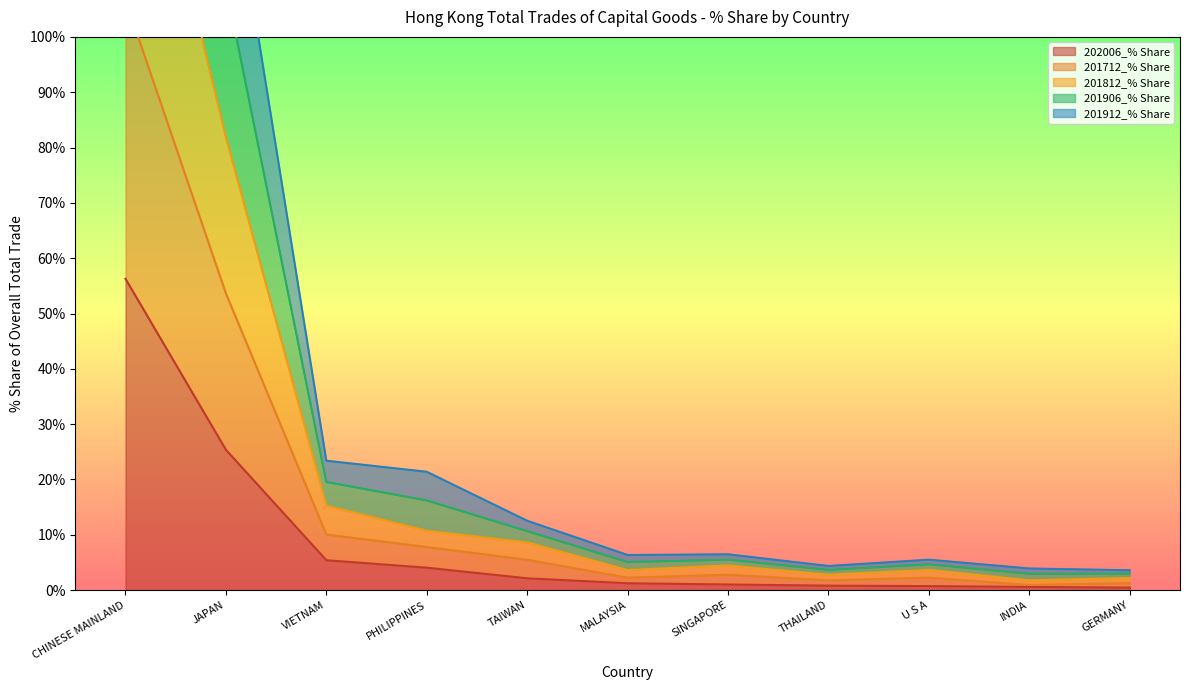

What is the approximate value of 201812_% Share at CHINESE MAINLAND?

209.2